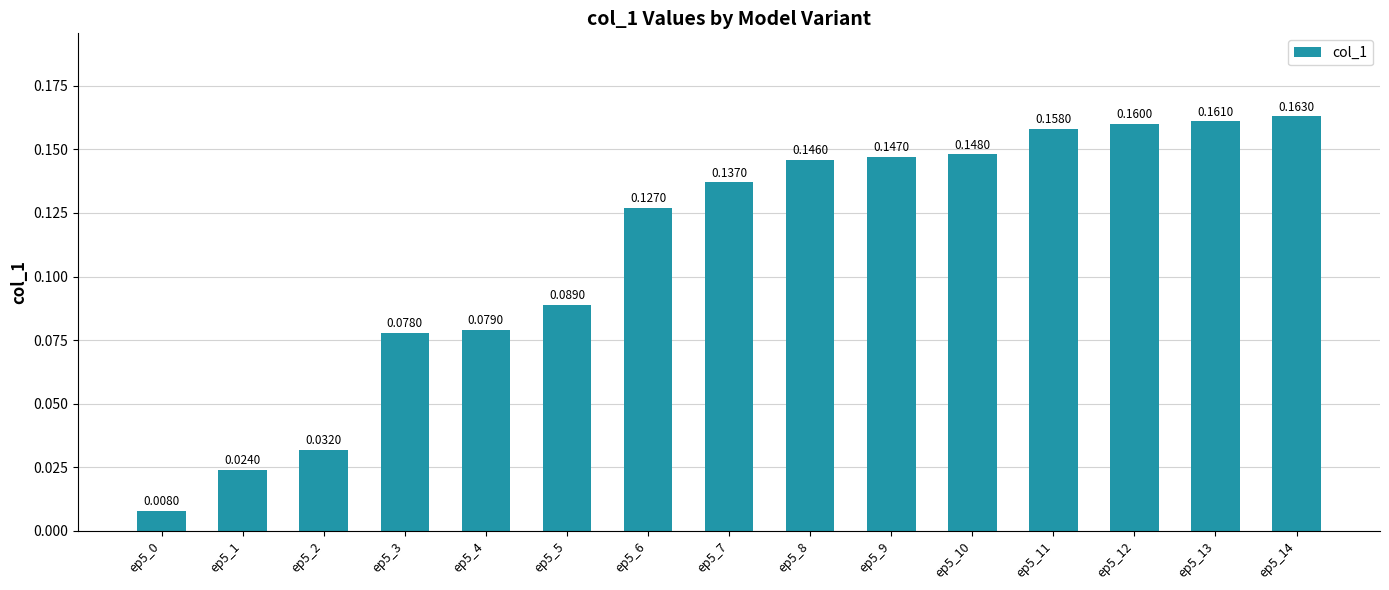

Between ep5_8 and ep5_13, which is larger?

ep5_13